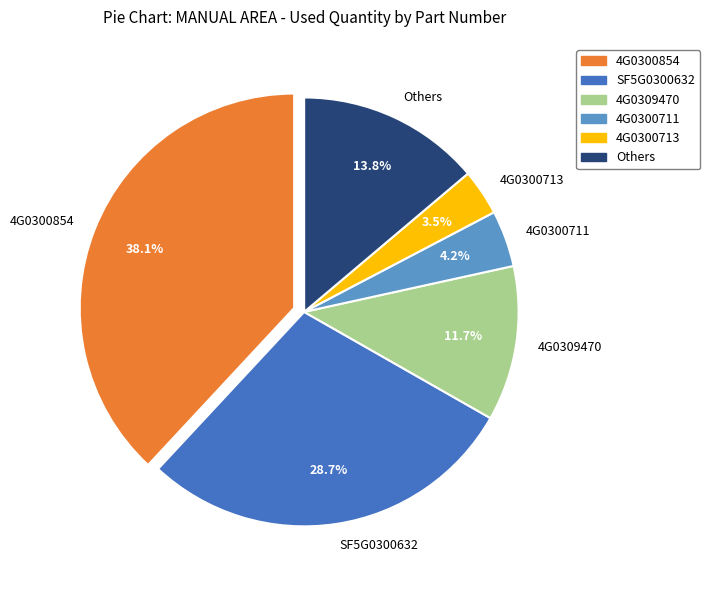

Is there any slice that represents more than half of the pie?

No